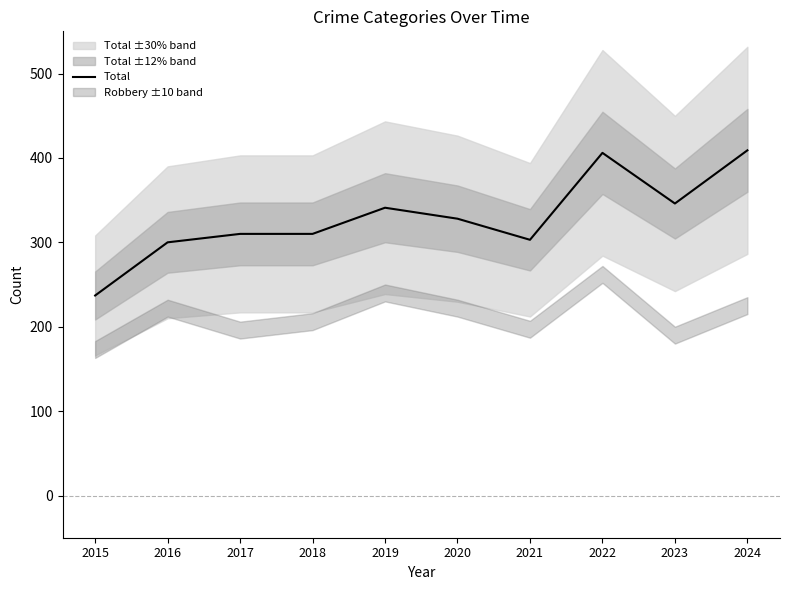

Where does the data first go above 328?

2019